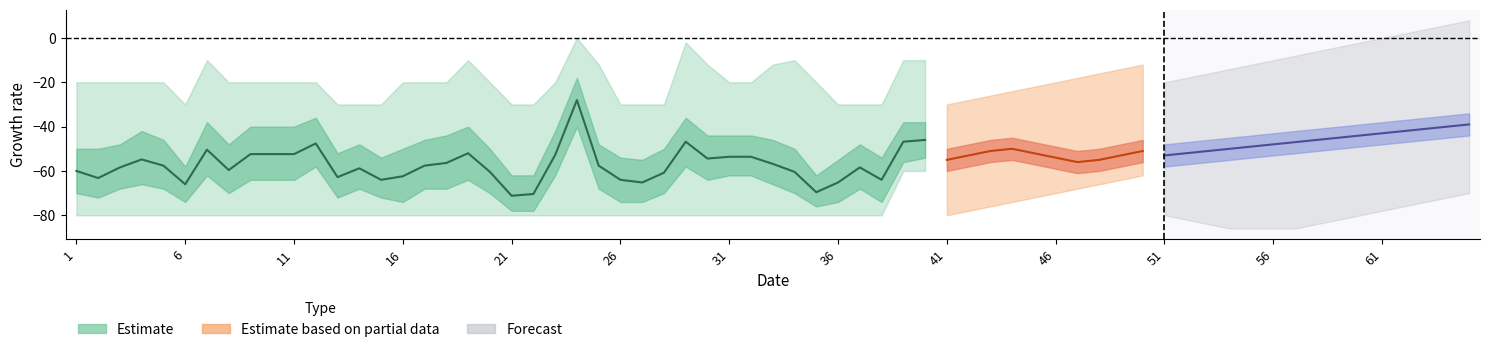

What is the difference between the maximum and minimum values in the upper series?

30.0